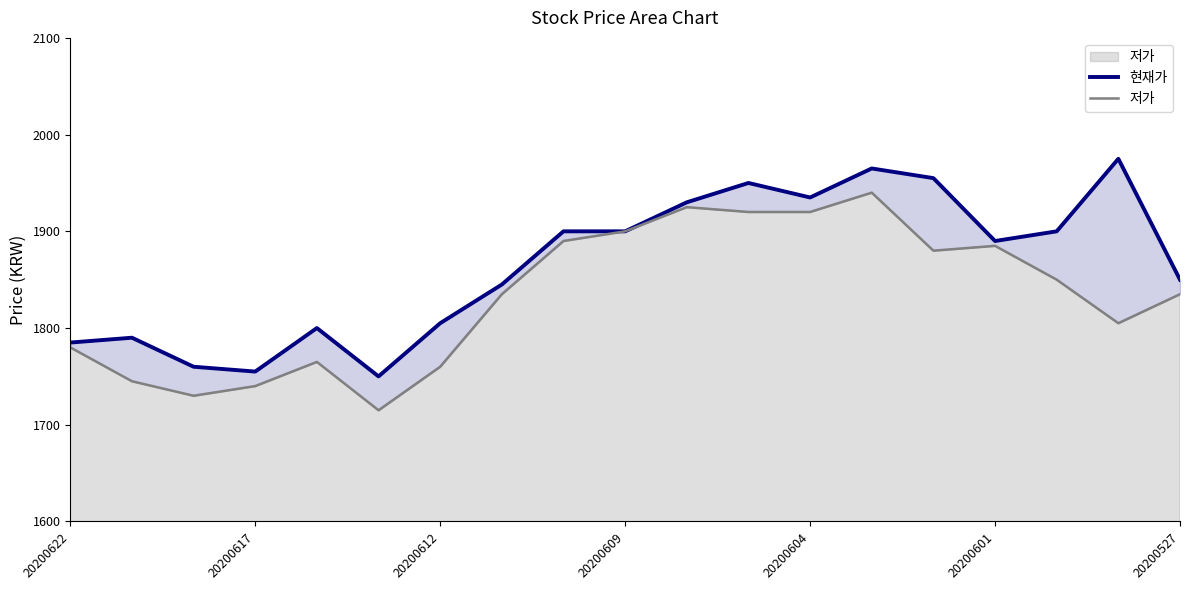

Reading left to right, what are all the values shown in this chart?

현재가: 1785	1790	1760	1755	1800	1750	1805	1845	1900	1900	1930	1950	1935	1965	1955	1890	1900	1975	1850
저가: 1780	1745	1730	1740	1765	1715	1760	1835	1890	1900	1925	1920	1920	1940	1880	1885	1850	1805	1835